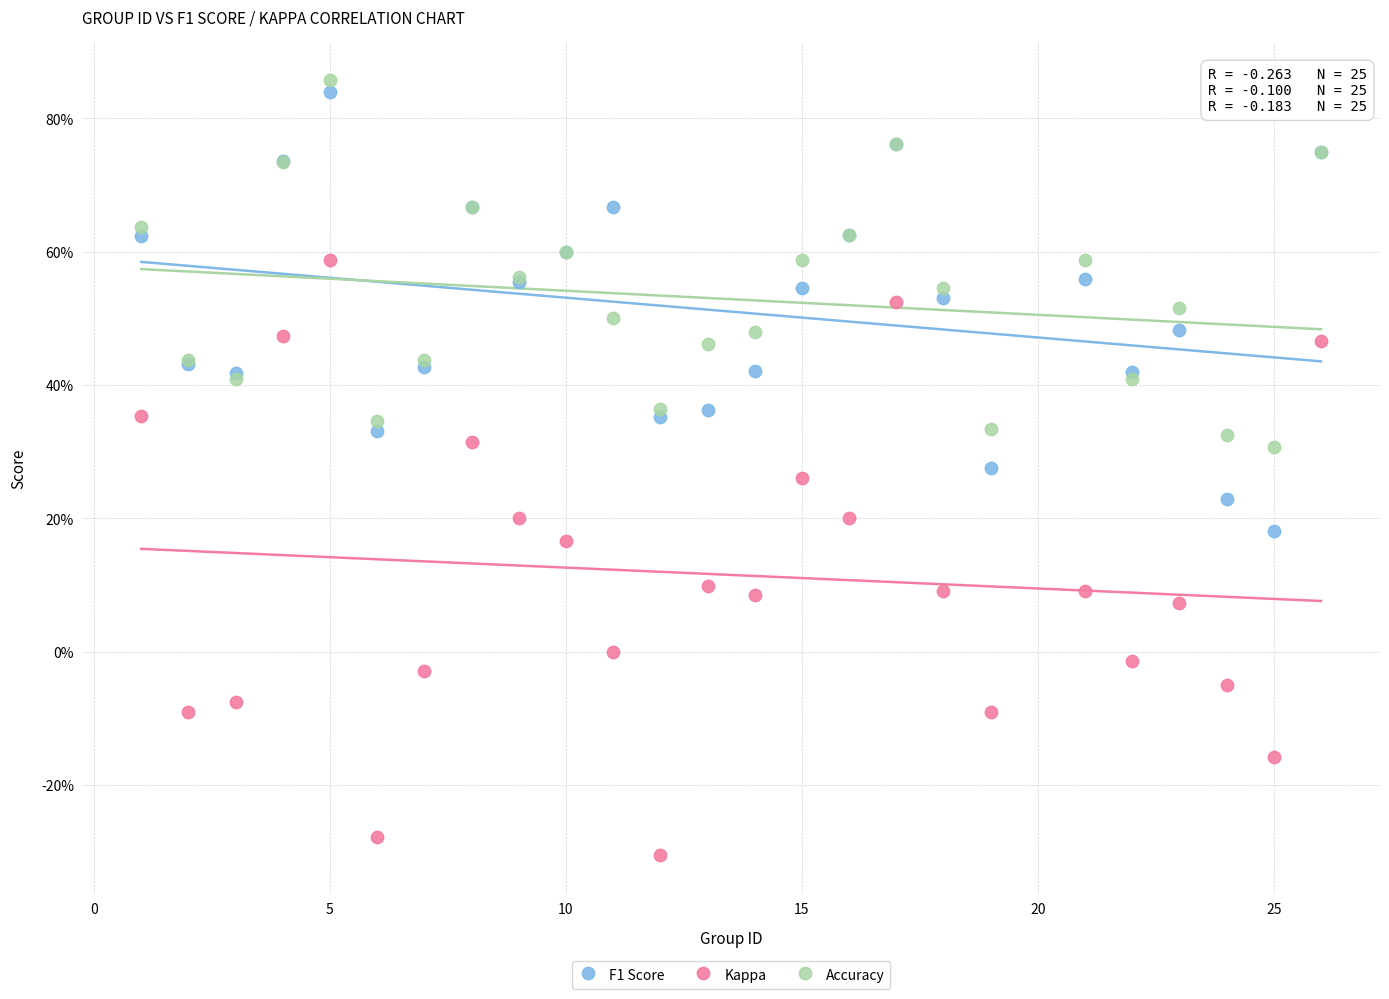

Which series has the widest spread of Y values?

Kappa